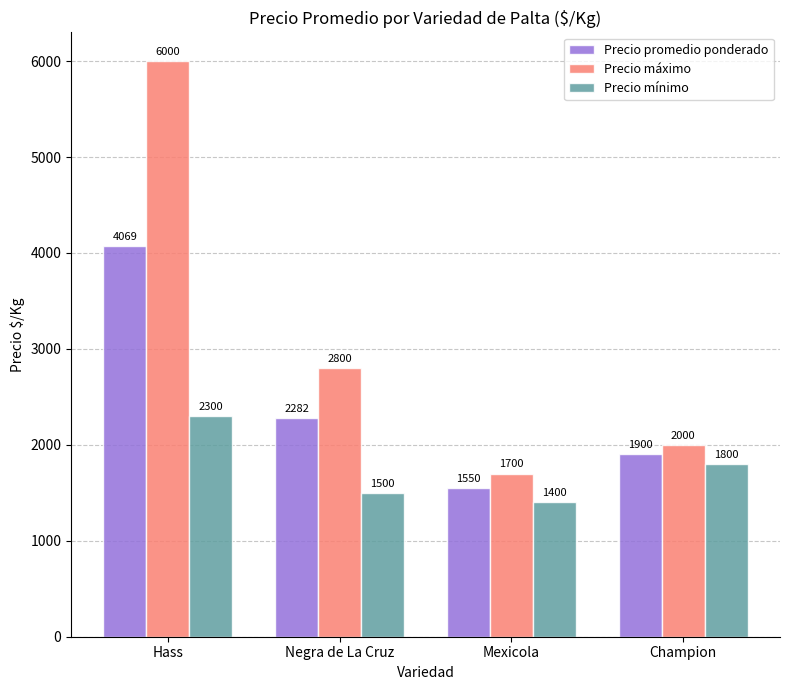

What is the sum of the Precio promedio ponderado values at Mexicola and Hass?

5619